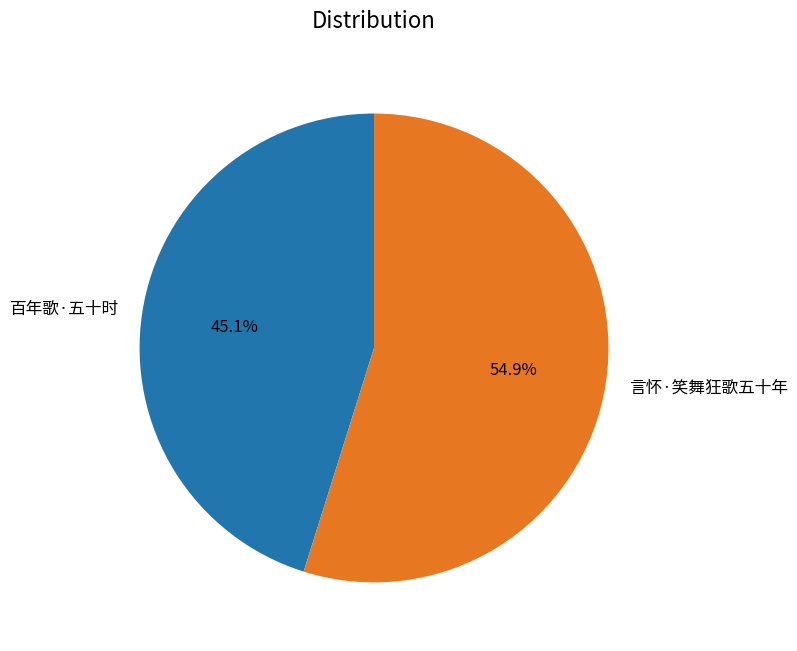

To the nearest percent, what is the difference between the largest and smallest slice percentages?

10%